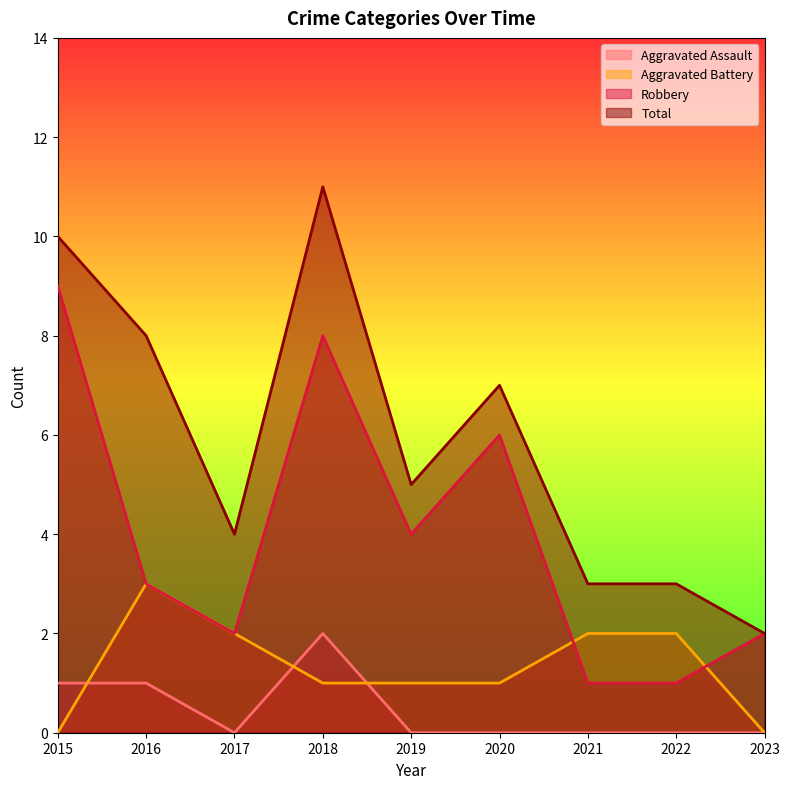

Between 2023 and 2019, which is larger?

2023